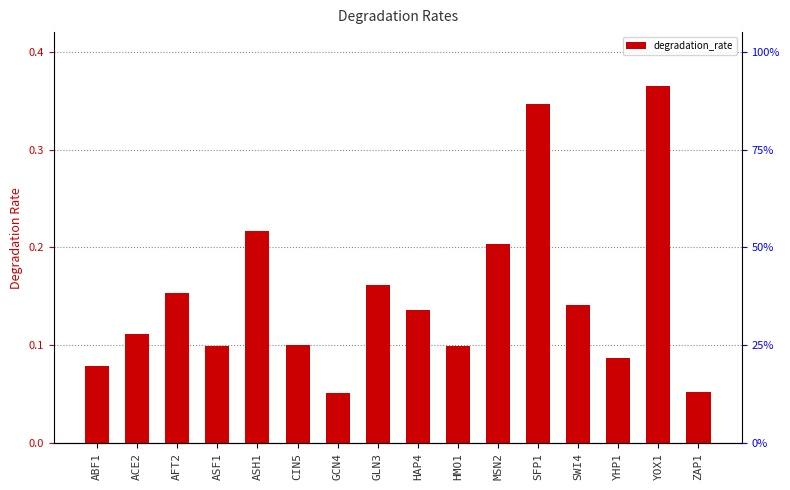

How many bars are there in total?

16